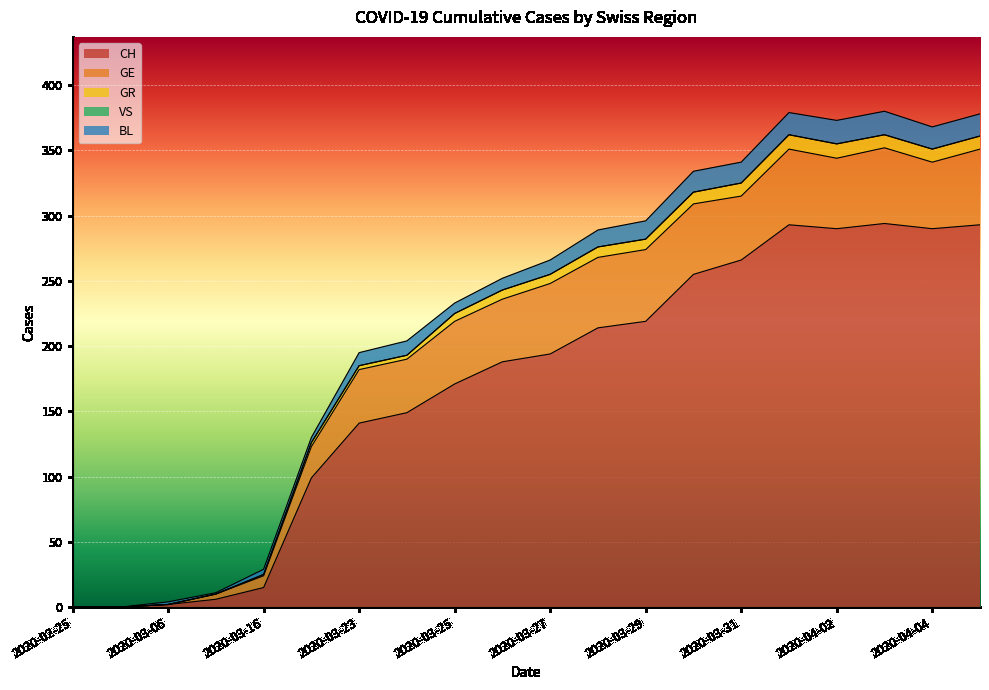

What is the maximum value for CH?

294